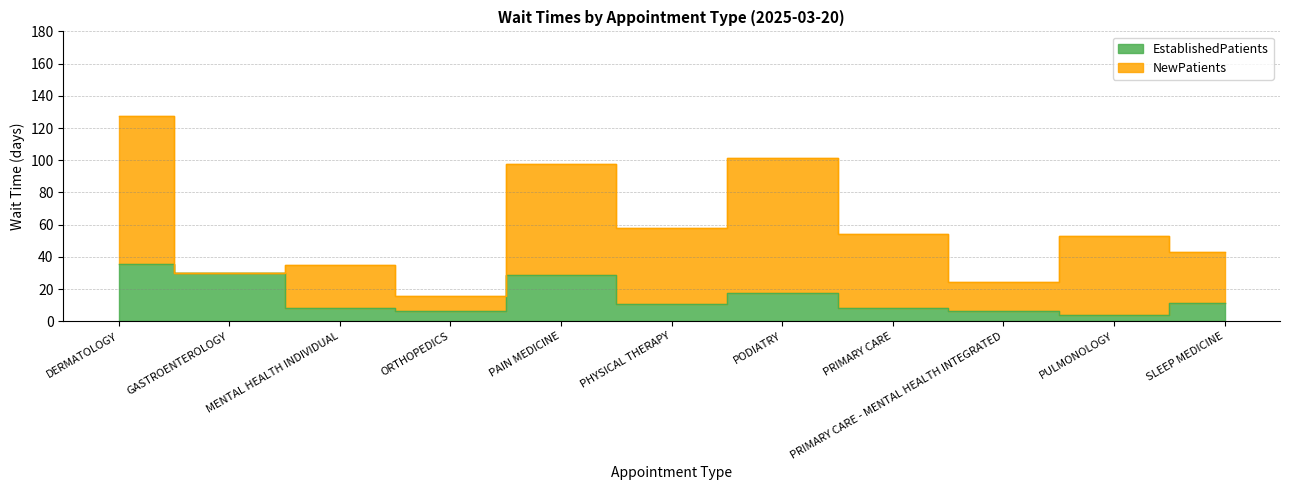

What is the approximate value at PAIN MEDICINE?

28.9